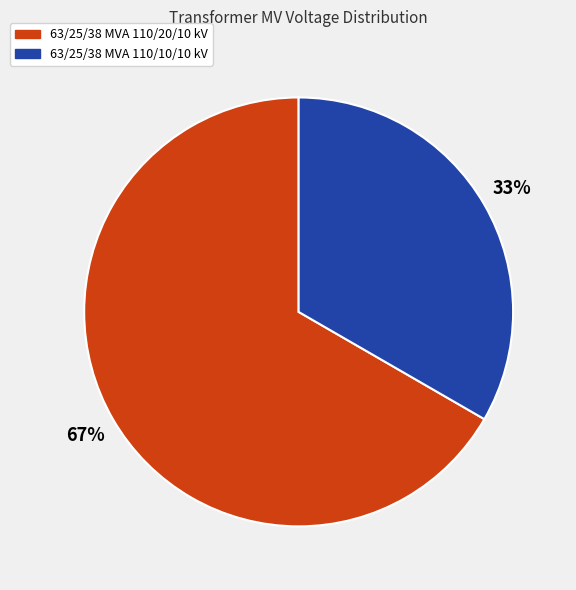

To the nearest percent, what percentage of the pie is 63/25/38 MVA 110/10/10 kV?

33%